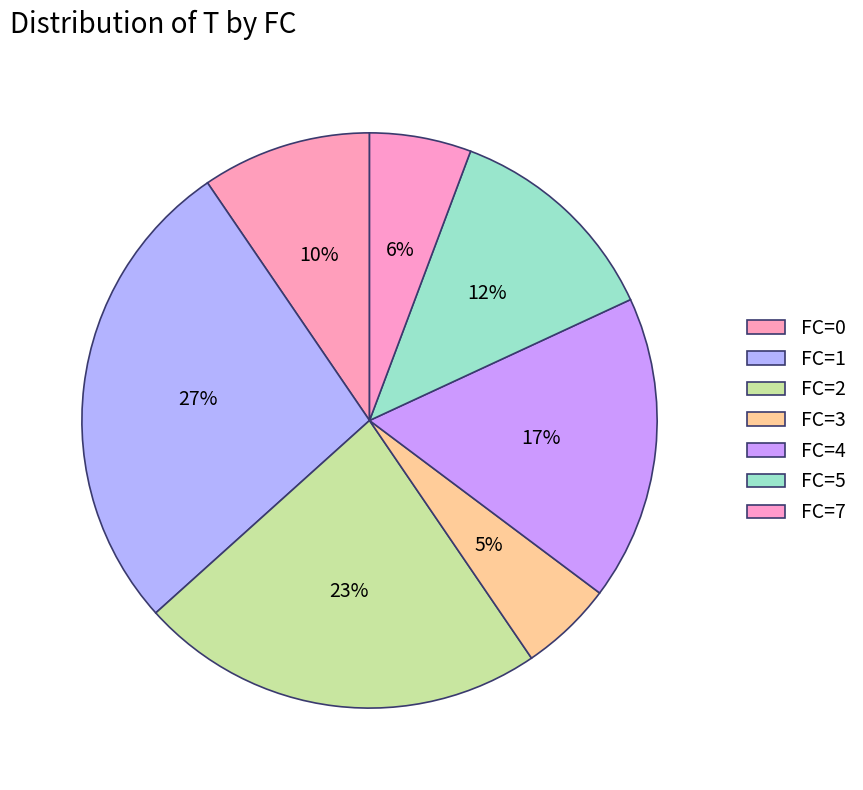

True or false: FC=1 accounts for 27% of the total.

True